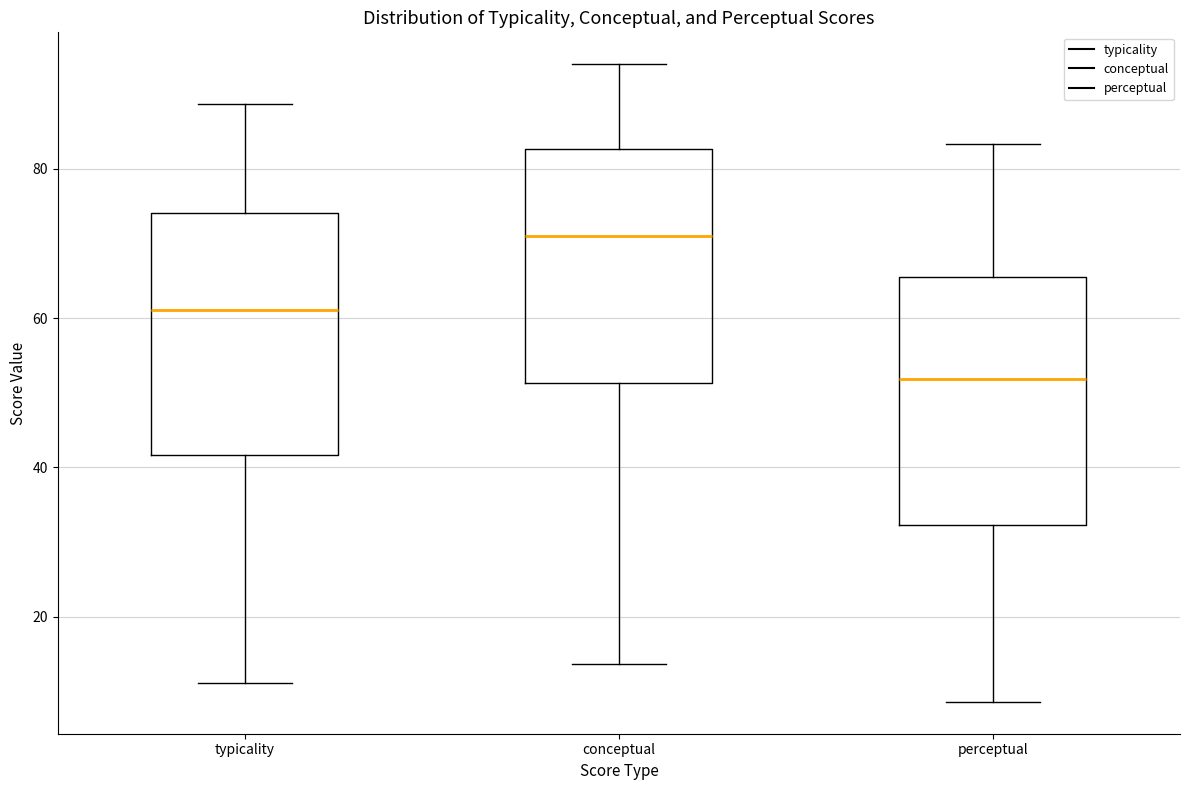

Which box has the highest median line?

conceptual